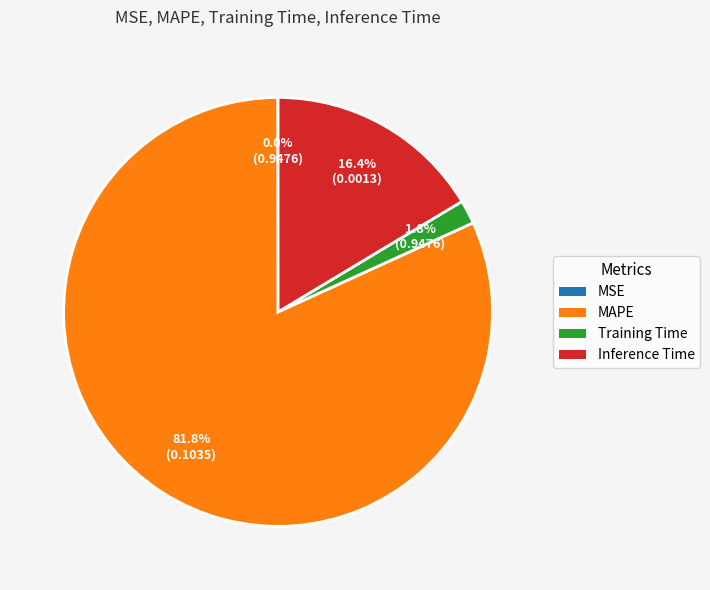

What is the majority slice?

MAPE